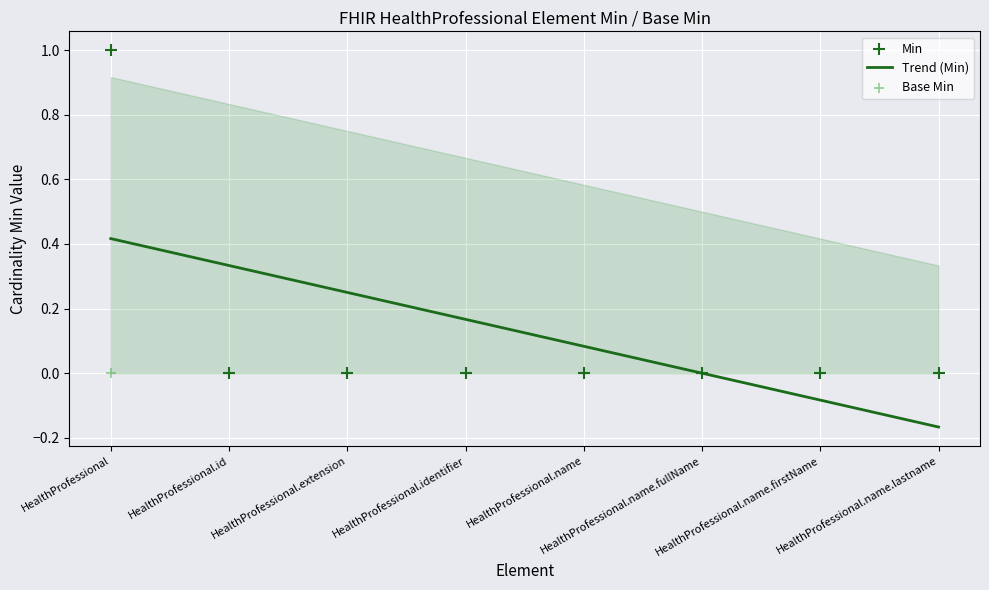

What are all the series names shown in the legend?

Trend (Min), Min, Base Min